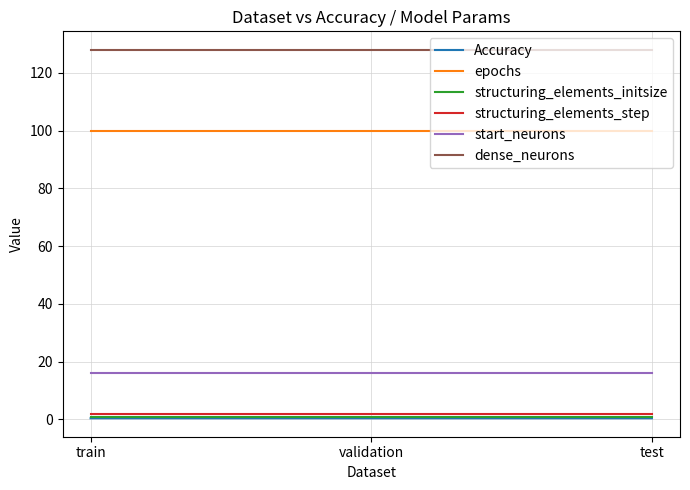

What is the difference between the highest and lowest values at train?

127.6